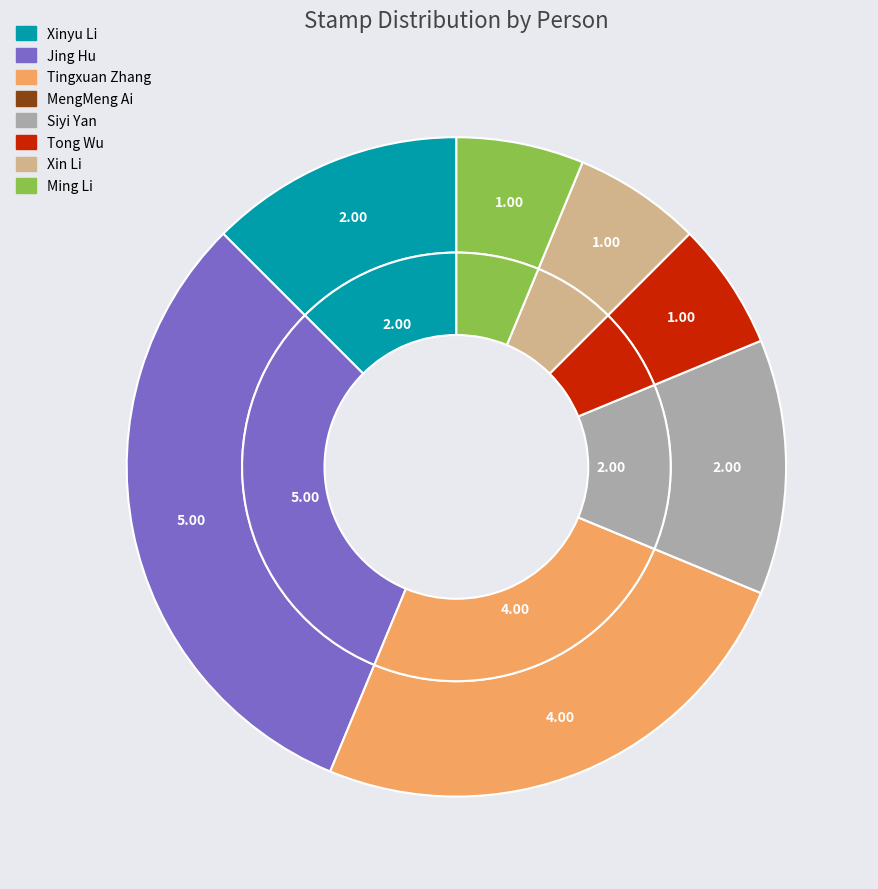

To the nearest percent, what percentage of the pie is Tong Wu?

6%